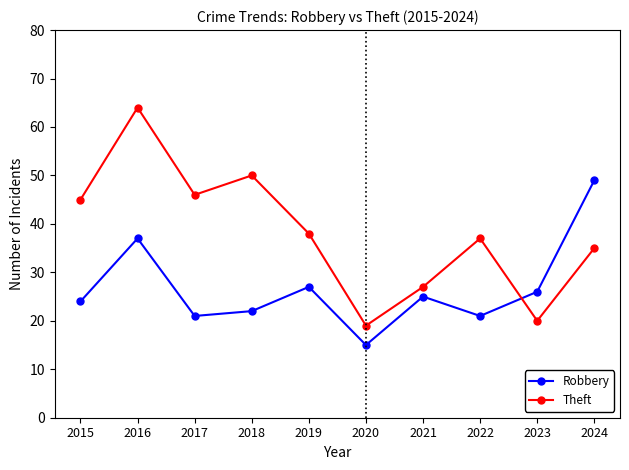

What is the sum of the Robbery values at 2022 and 2016?

58